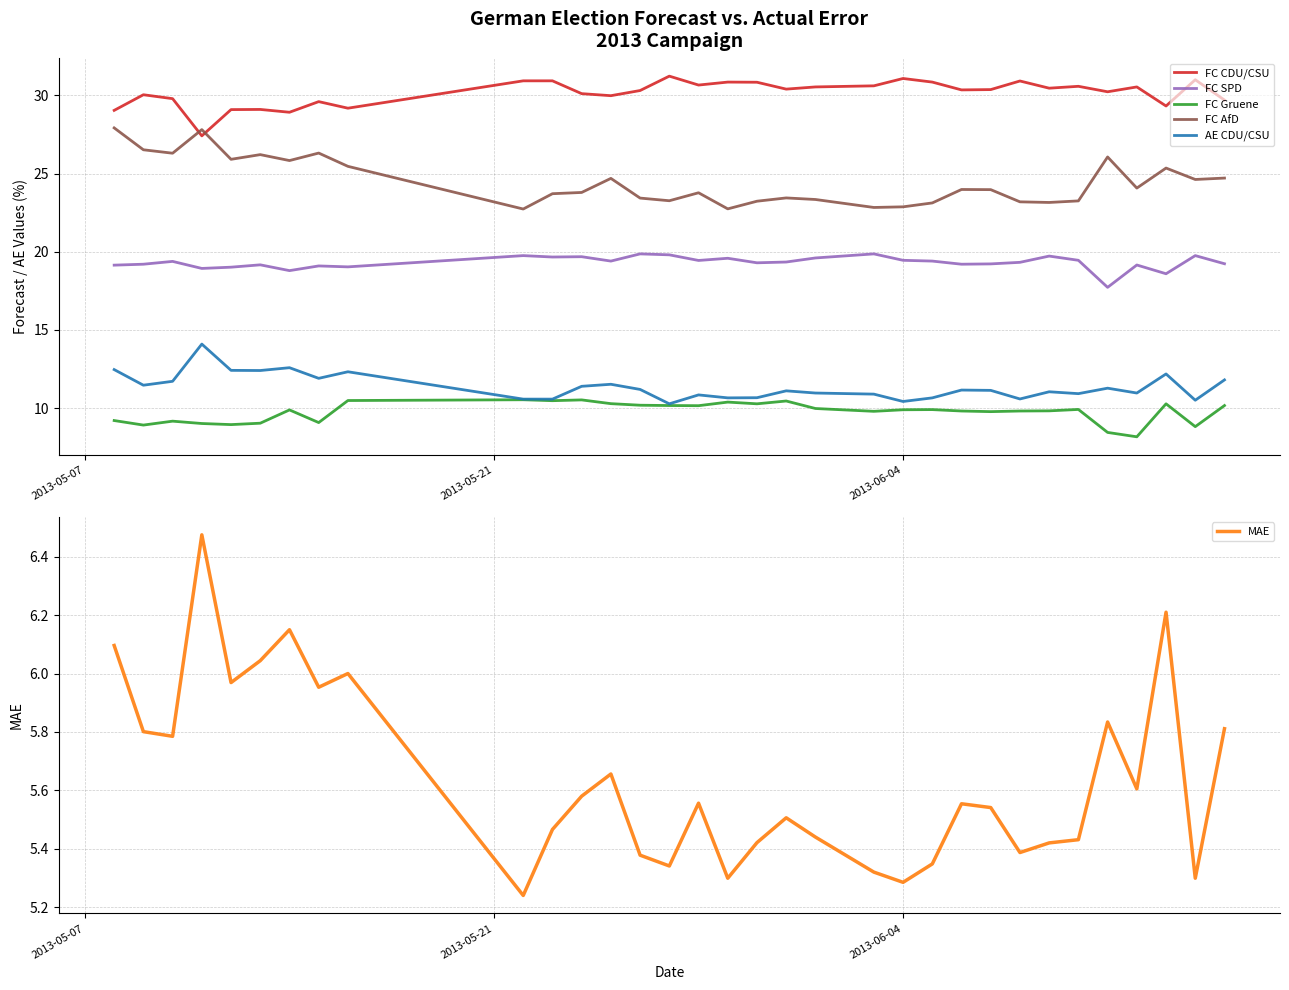

What is the maximum value for FC SPD?

19.9